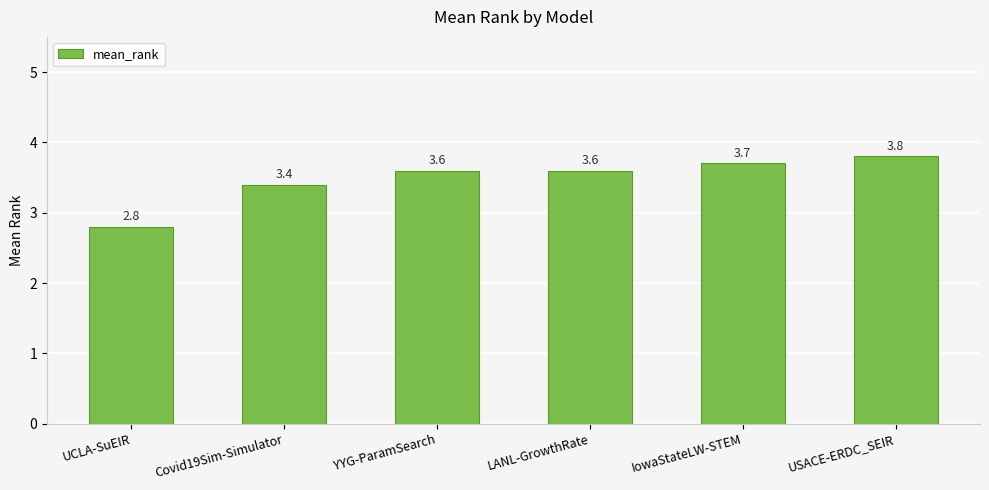

The value at IowaStateLW-STEM is 6.1. True or false?

False